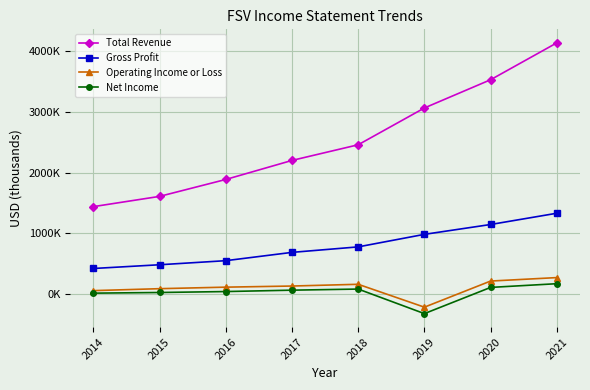

Reading left to right, extract all data points from this chart.

Total Revenue: 2014=1441900	2015=1610800	2016=1889600	2017=2203300	2018=2461300	2019=3067800	2020=3532900	2021=4140300
Gross Profit: 2014=422800	2015=484400	2016=551500	2017=688400	2018=778900	2019=985400	2020=1147700	2021=1333200
Operating Income or Loss: 2014=58100	2015=90200	2016=115400	2017=133800	2018=162600	2019=-214500	2020=215900	2021=272900
Net Income: 2014=16500	2015=27300	2016=42800	2017=65600	2018=83900	2019=-320600	2020=111200	2021=172300